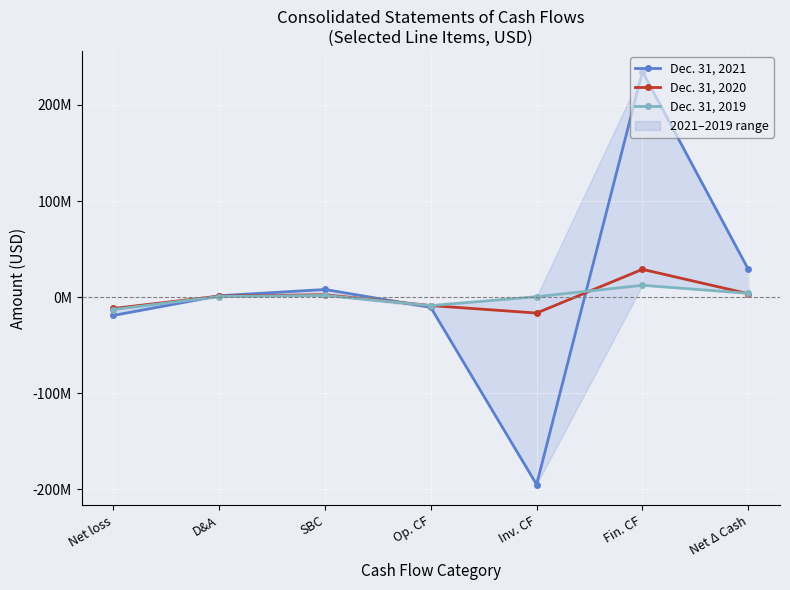

What is the value of the Dec. 31, 2021 point at the 6th from the left?

234720000